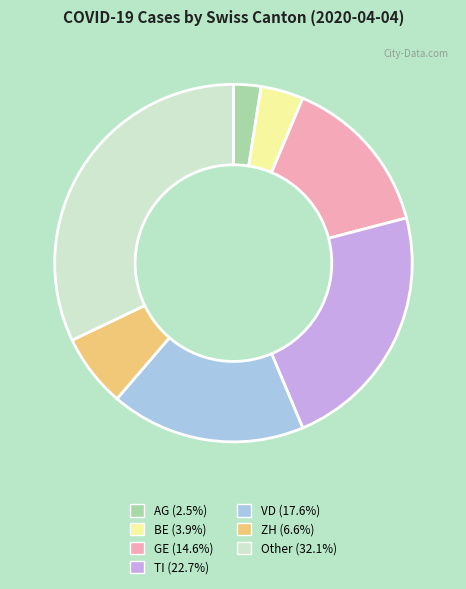

What is the ratio of the value at TI (22.7%) to the value at AG (2.5%)?

9.2